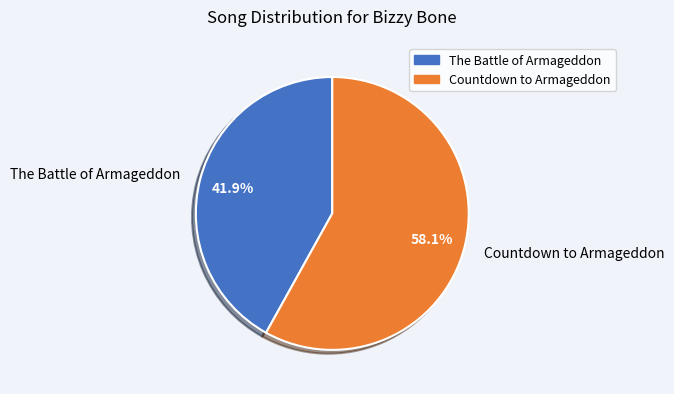

Does Countdown to Armageddon account for over 50% of the chart?

Yes